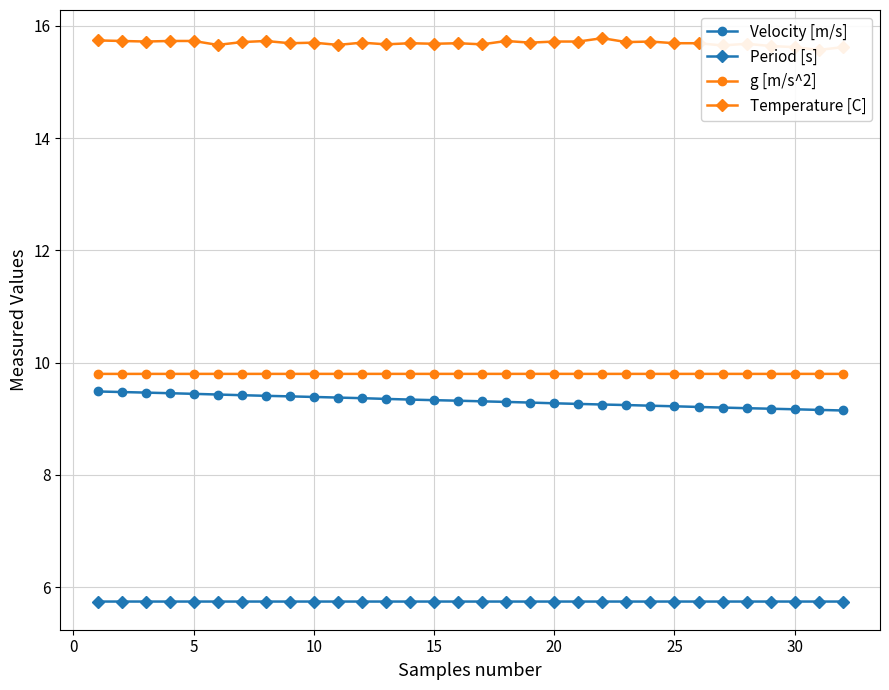

True or false: g [m/s^2] and Period [s] intersect in this chart.

False